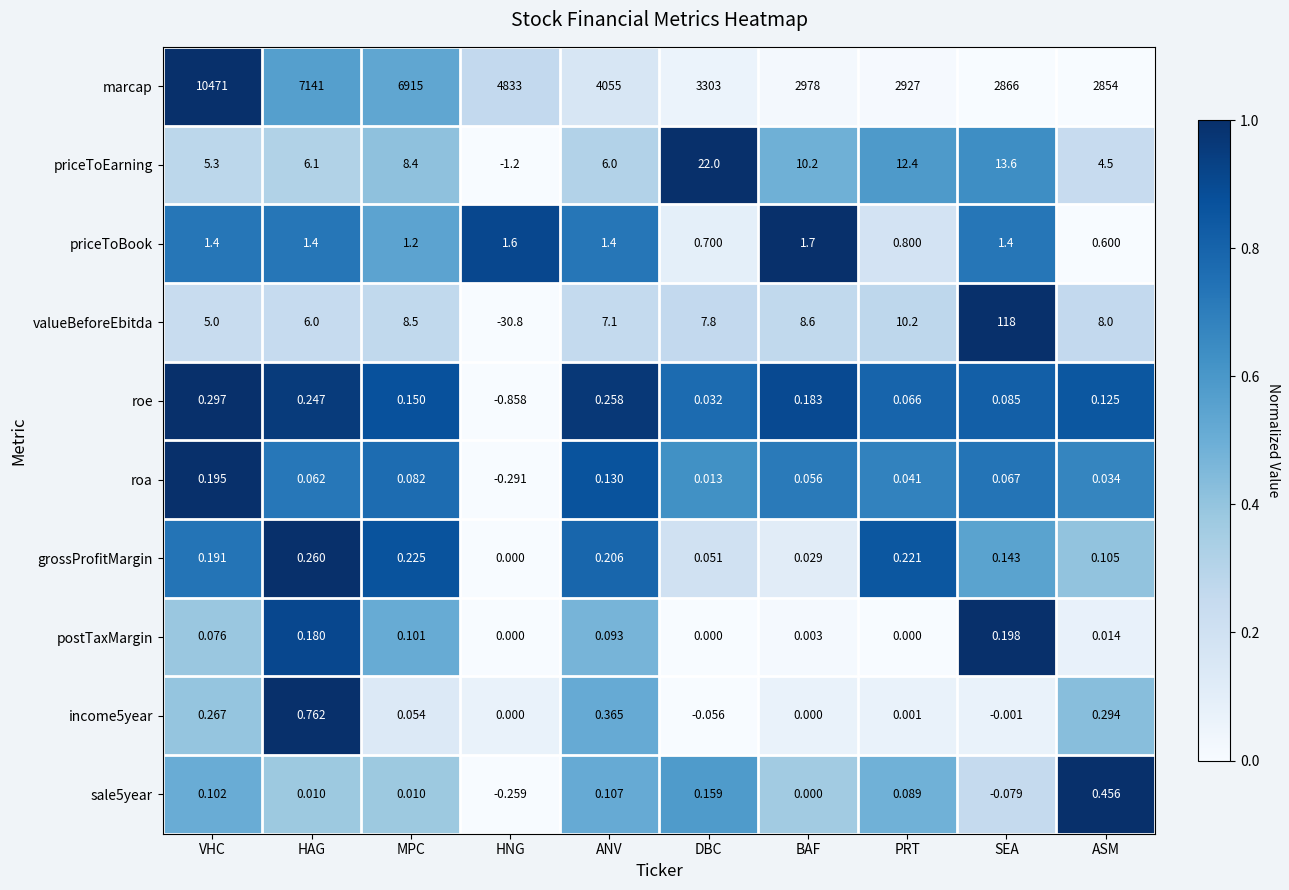

At which label does priceToEarning first exceed 8?

MPC